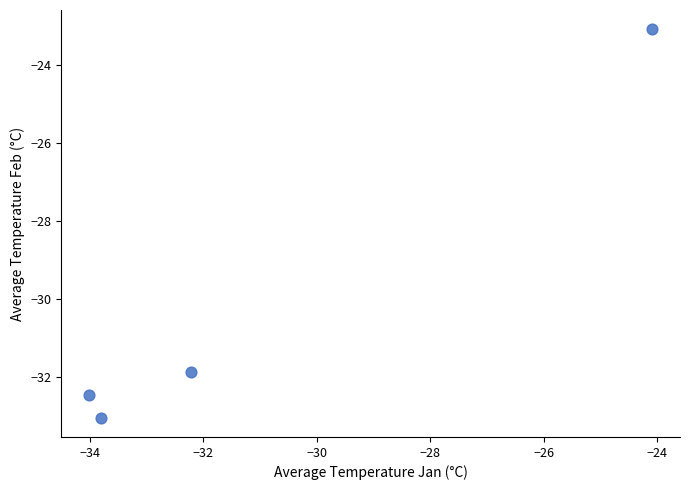

What is the average X value?

-31.0